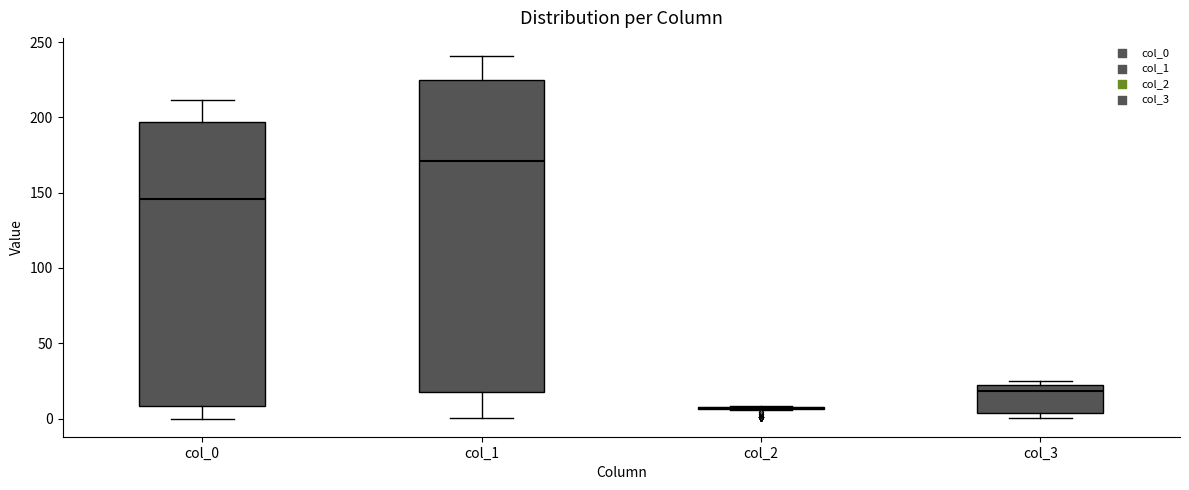

Reading left to right, transcribe this box plot: for each box, give where its median line is, the range the box spans, and where its two whiskers end, as read against the y-axis. The values are not printed on the chart, so give them approximately, as read against the axis.

col_0: median 145, box 10 to 195, whiskers 0 to 210
col_1: median 170, box 15 to 225, whiskers 0 to 240
col_2: box collapsed to a line at 5, whiskers 5 to 10
col_3: median 20 (just below the box's upper edge), box 5 to 20, whiskers 0 to 25